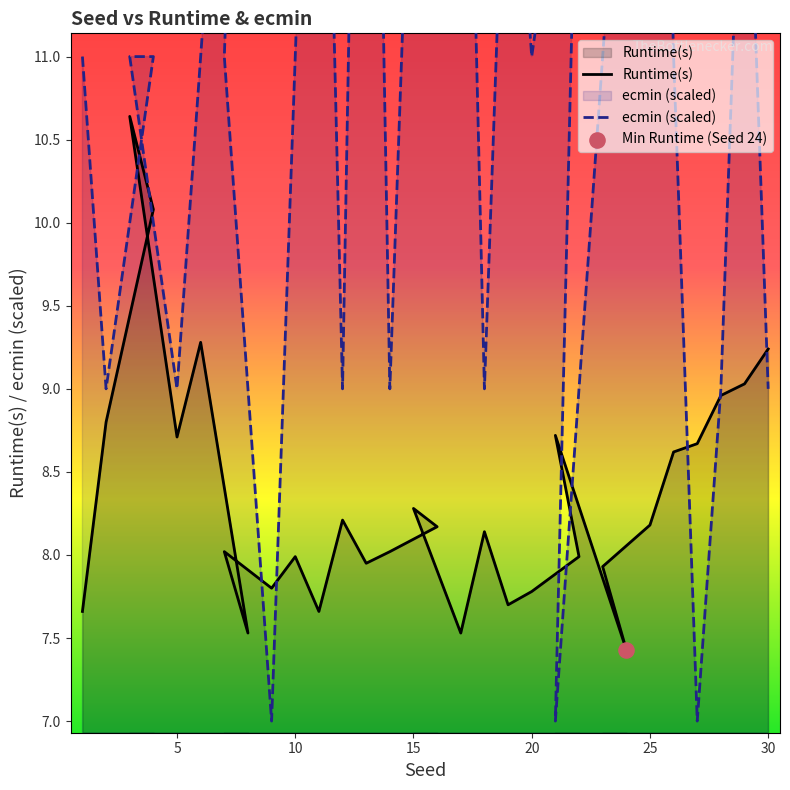

Which series has the largest Y range (max minus min)?

ecmin